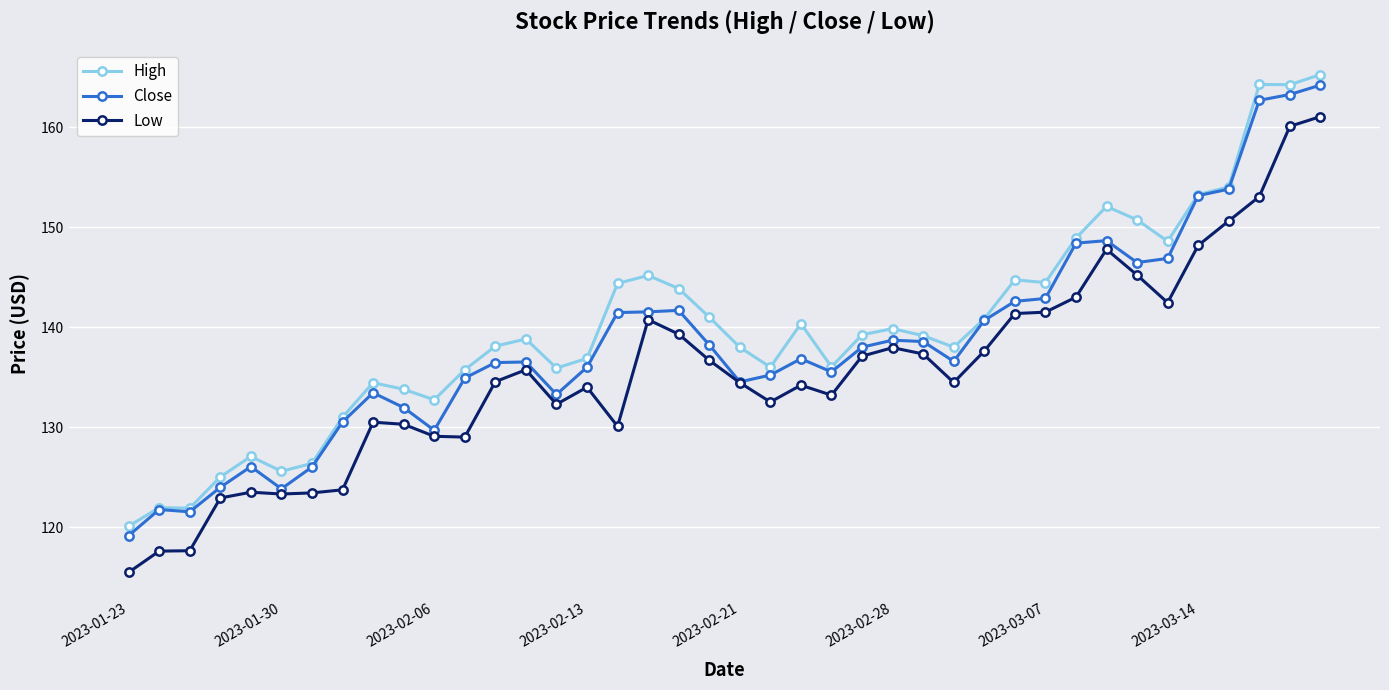

What is the value of the High point at the 25th from the left?

139.2